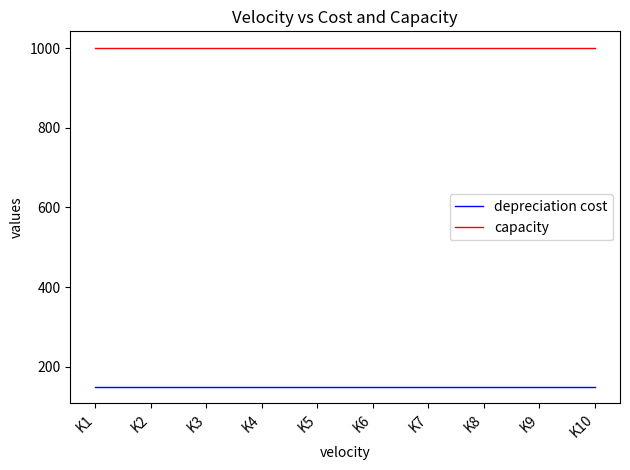

List the series in order of their overall mean, lowest first.

depreciation cost, capacity